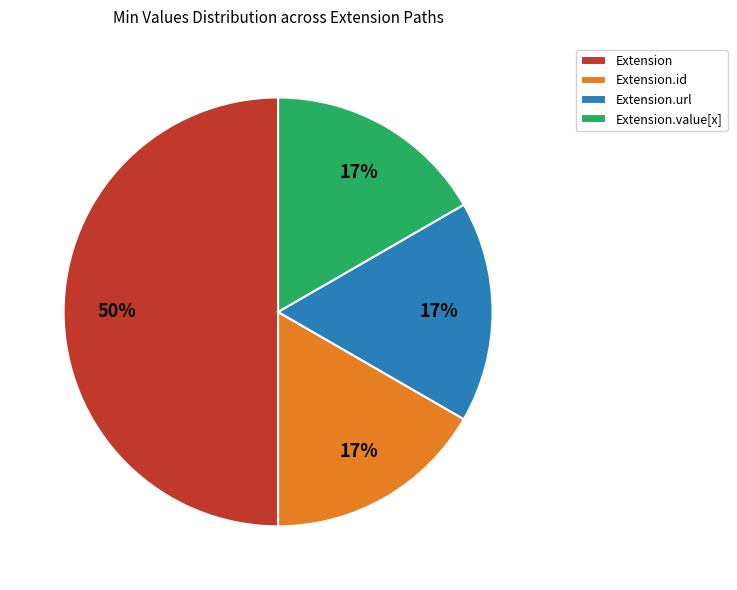

Which slice is the largest?

Extension